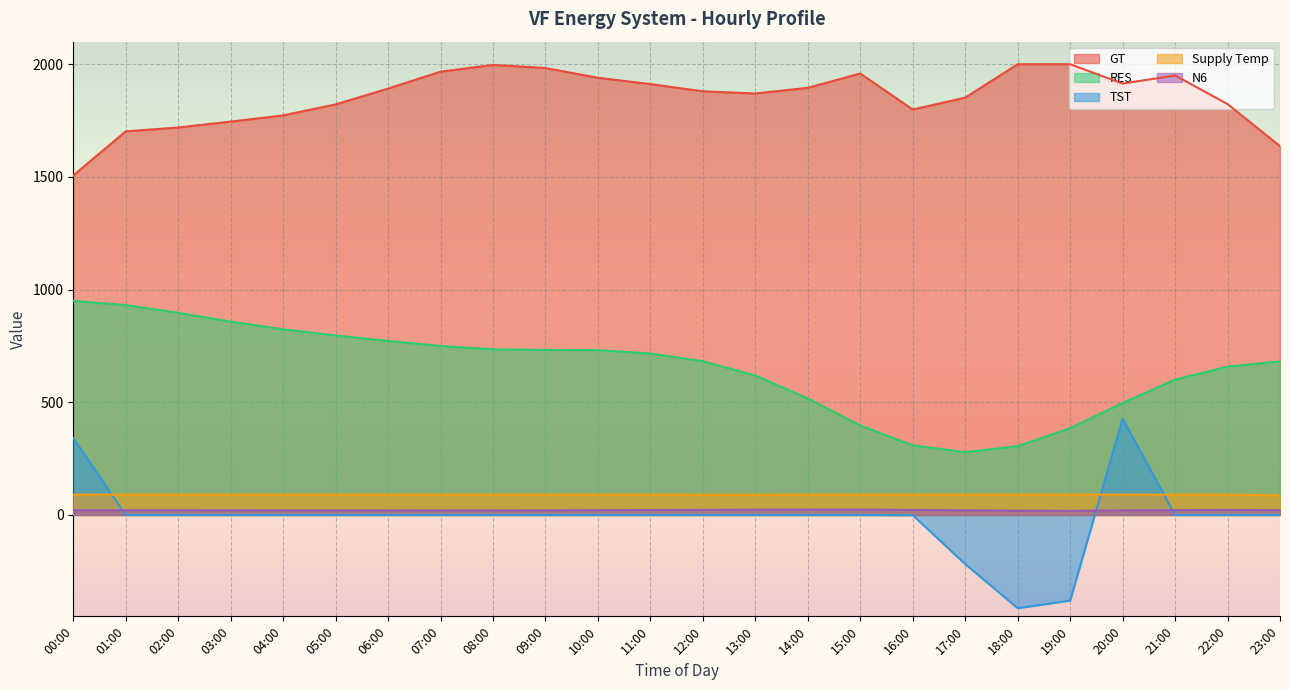

At which label is GT closest to 1753?

03:00